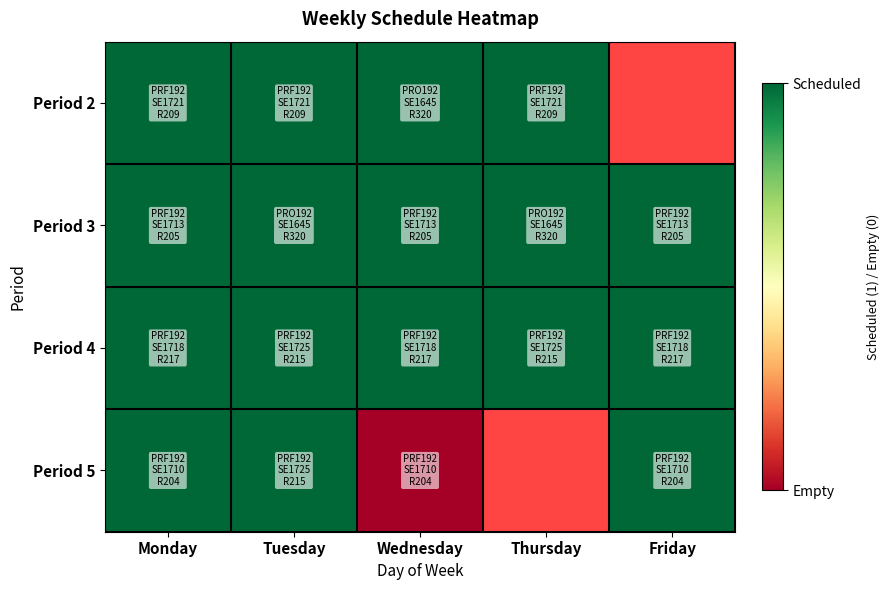

Which series has the largest total across all categories?

Period 3